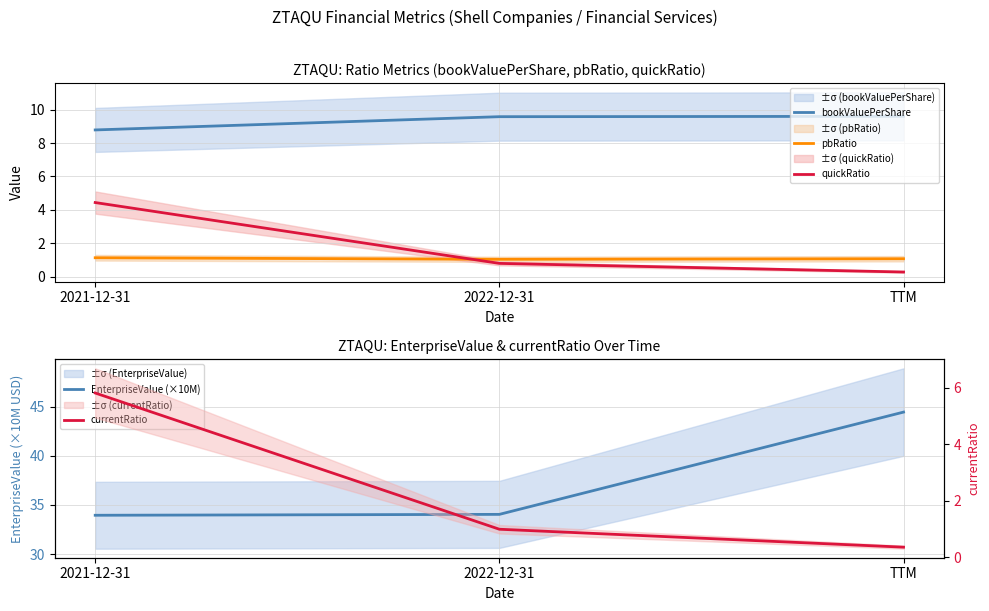

Which series has the largest total across all categories?

EnterpriseValue (×10M)